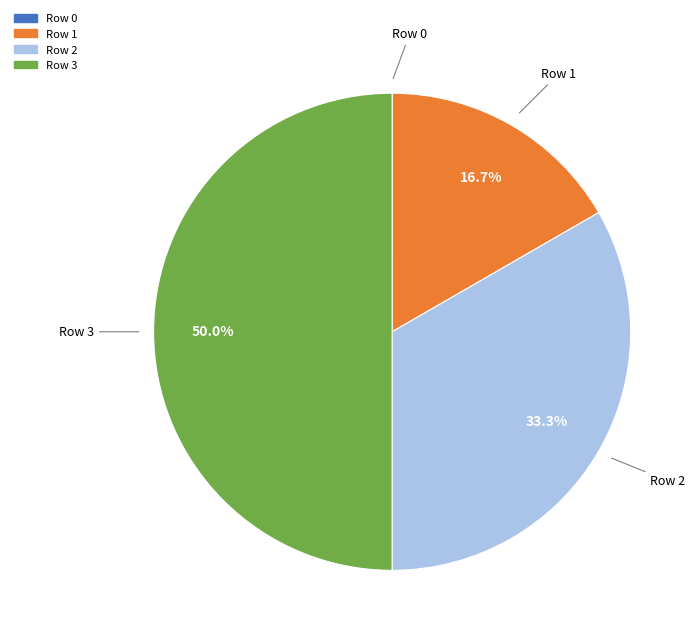

Which category has the biggest portion of the pie?

Row 3